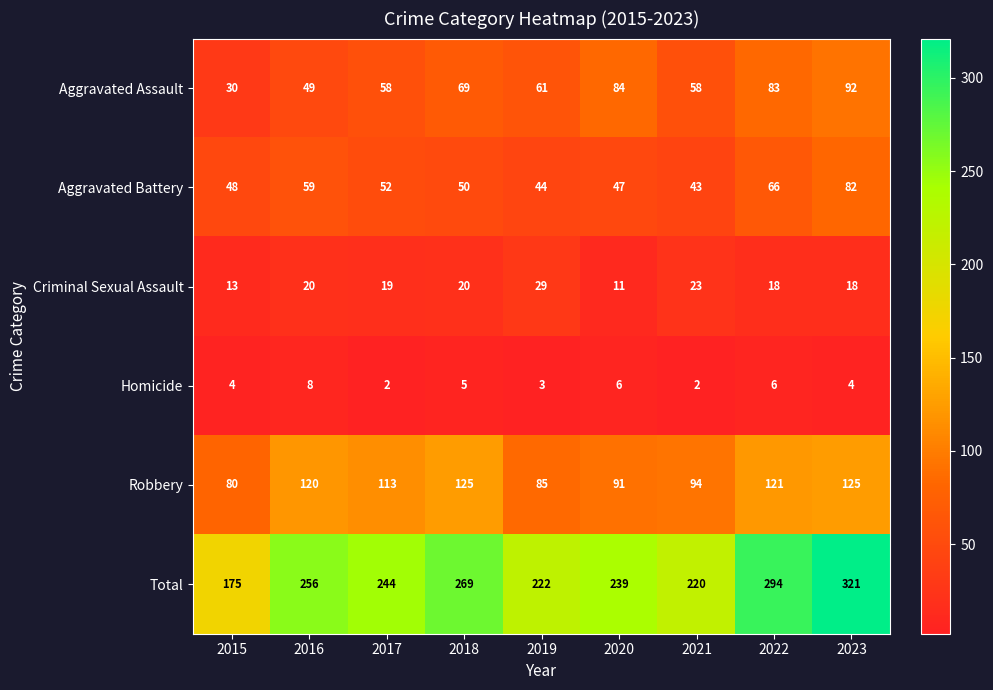

Which category has the highest value in the Aggravated Assault series?

2023